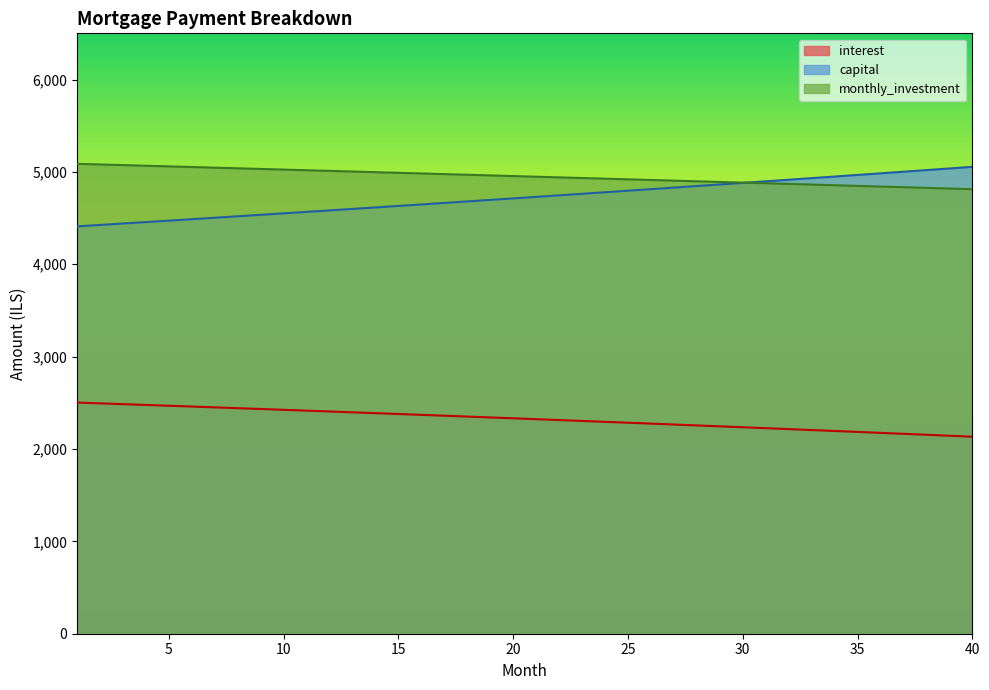

How many times do monthly_investment and capital cross each other?

1